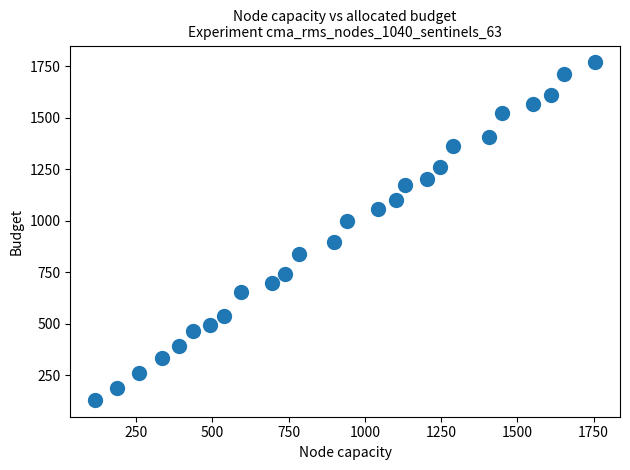

What is the range of X values (max minus min)?

1638.5